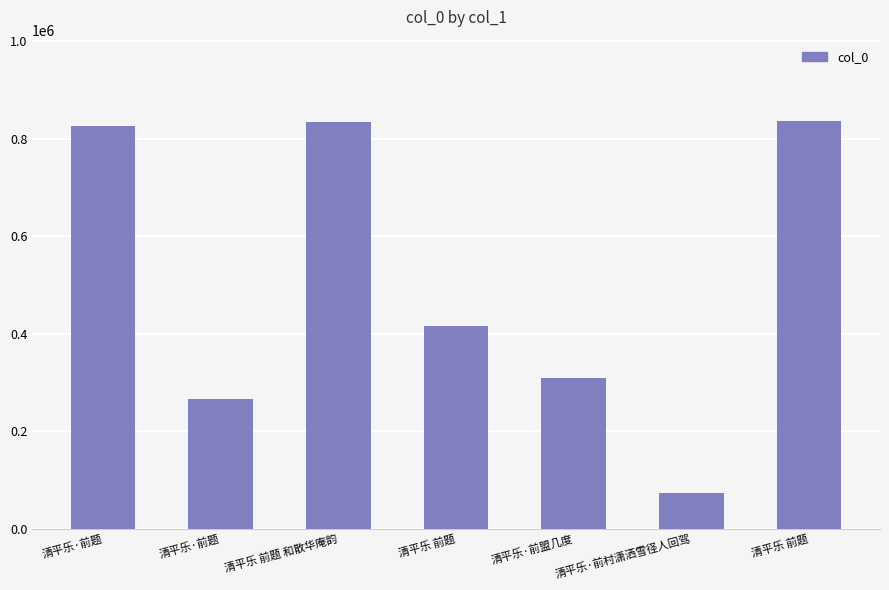

How many values are below 416675?

3